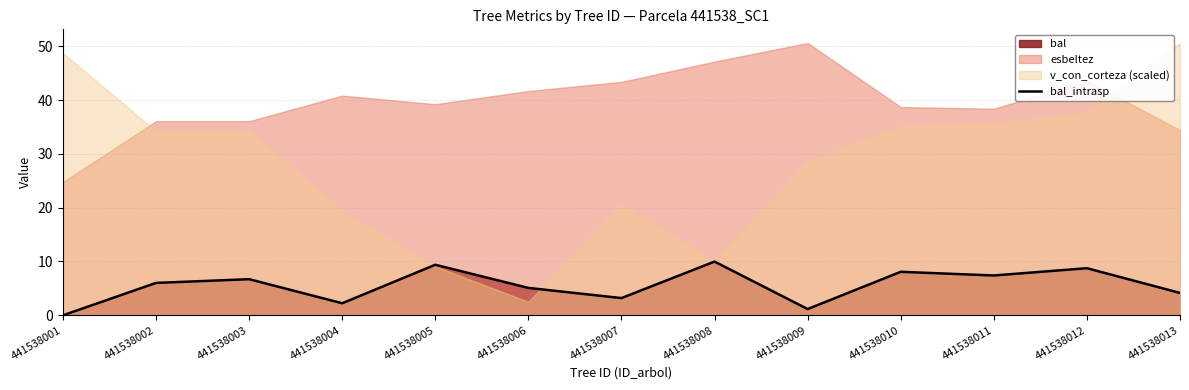

True or false: there are more than 0 points higher than both neighbors.

True